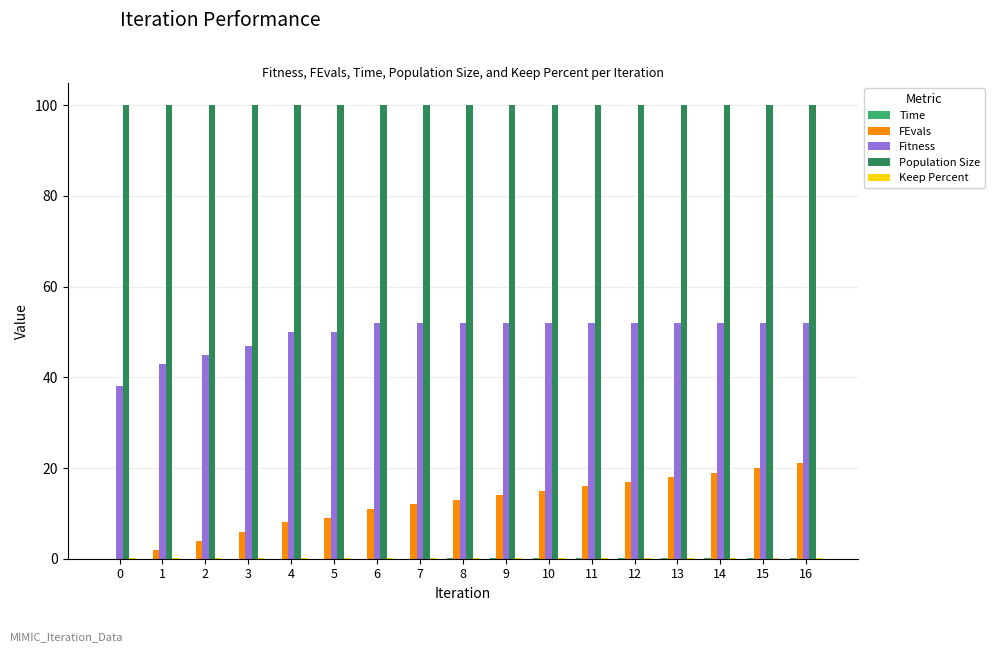

What is the maximum value shown in the chart?

100.0